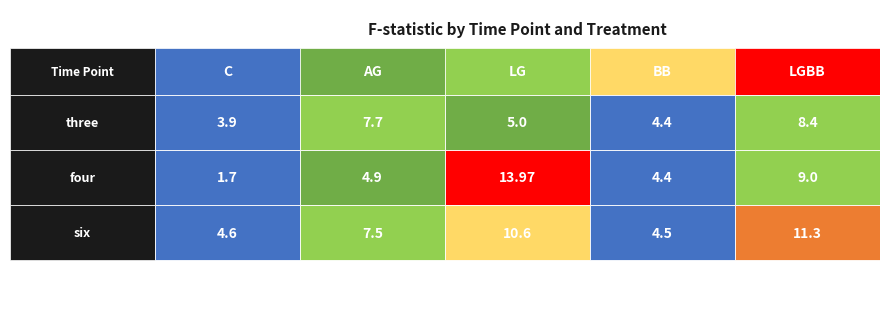

Reading left to right, what are all the values shown in this chart?

C: three=3.9	four=1.7	six=4.6
AG: three=7.7	four=4.9	six=7.5
LG: three=5.0	four=14.0	six=10.6
BB: three=4.4	four=4.4	six=4.5
LGBB: three=8.4	four=9.0	six=11.3